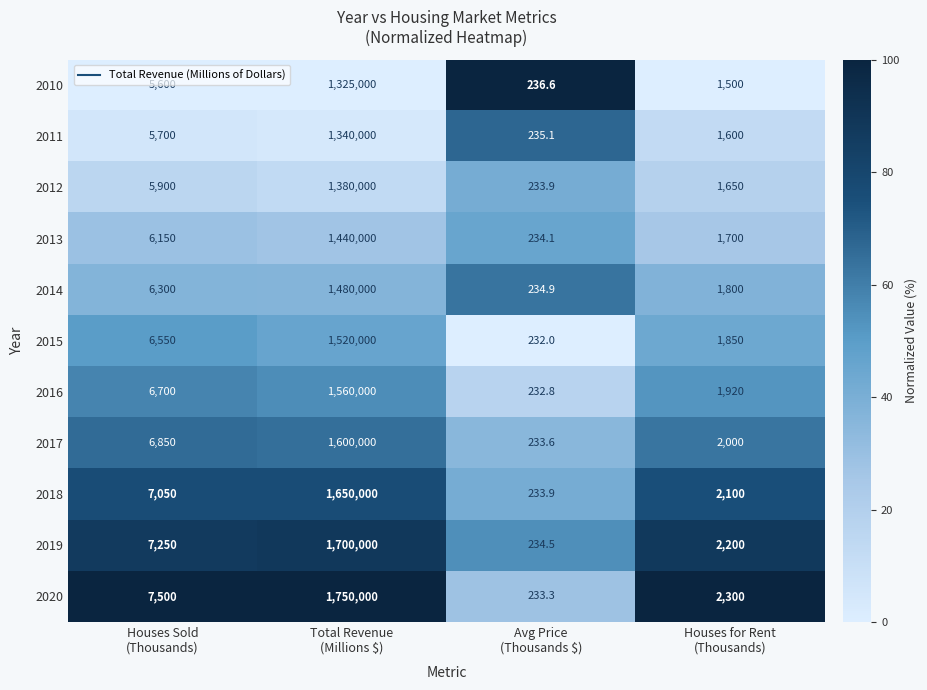

Which series has the largest total across all categories?

2020